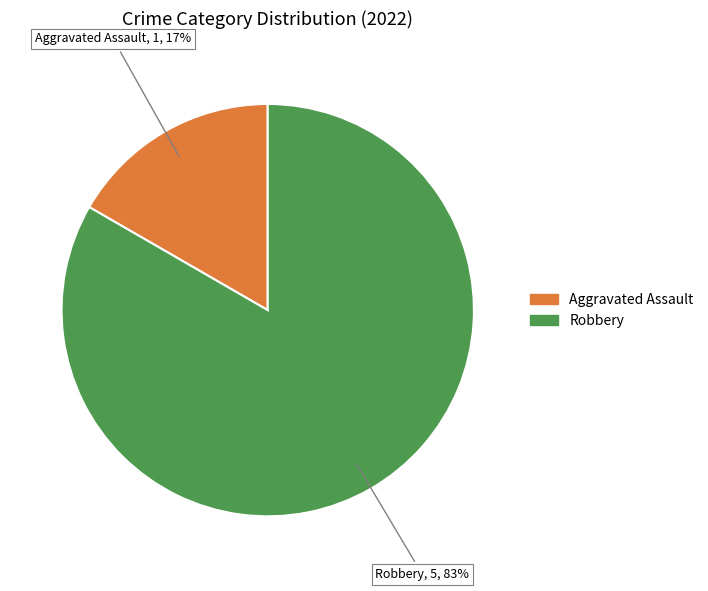

How many slices are in this pie chart?

2